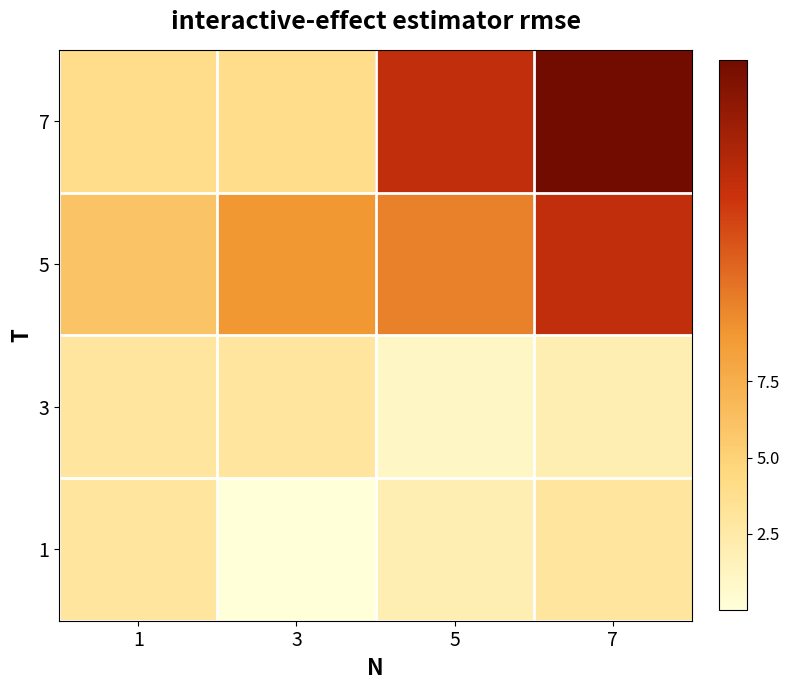

At which category is the sum across all series the highest?

7